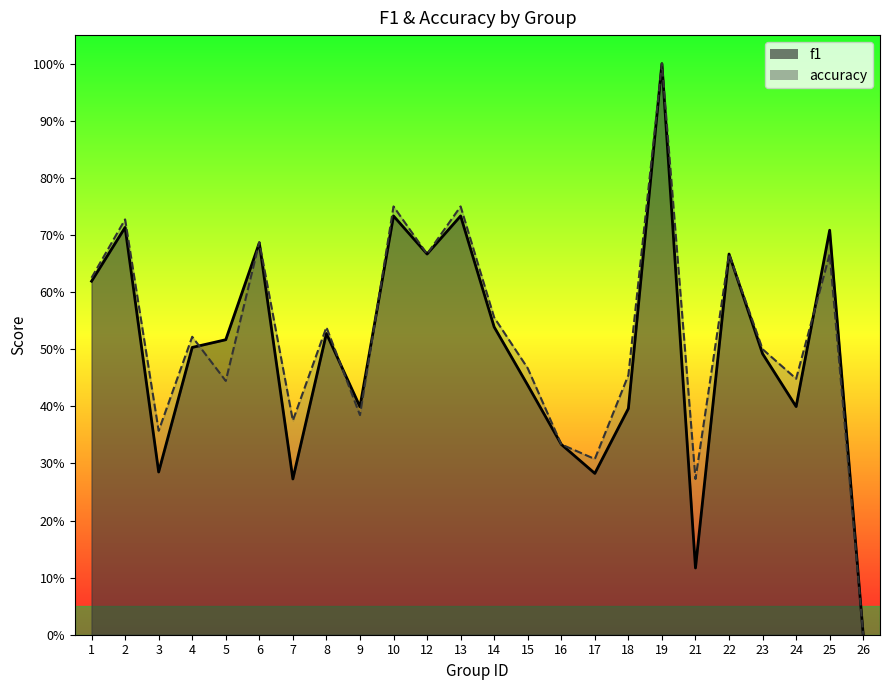

How many accuracy values are between 0 and 1?

24